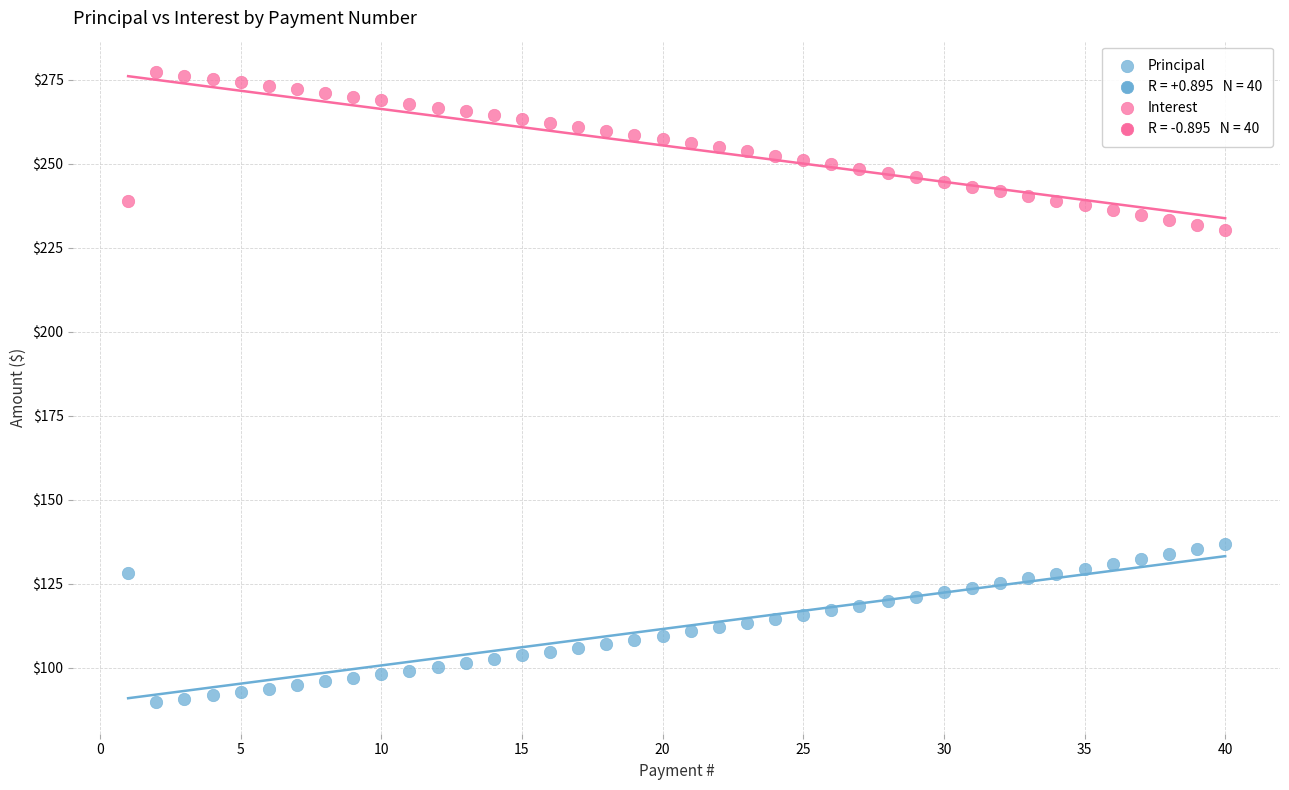

Across all data points, what is the range of Y values (max minus min)?

187.5